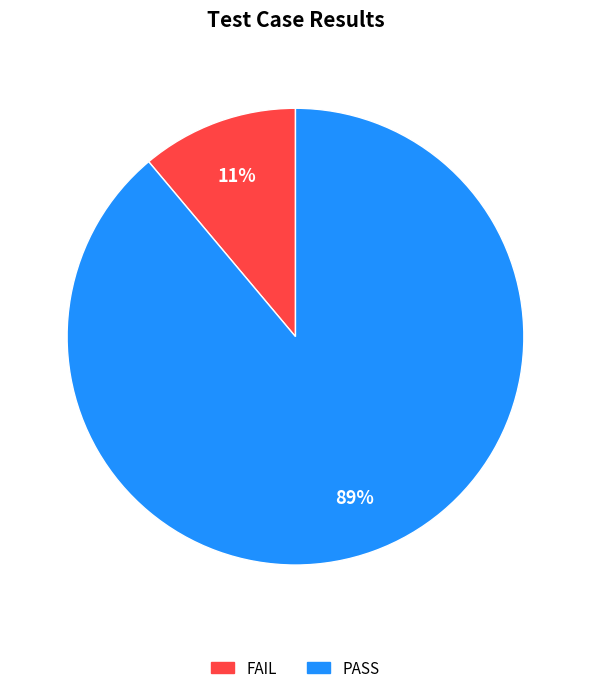

How many slices are in this pie chart?

2